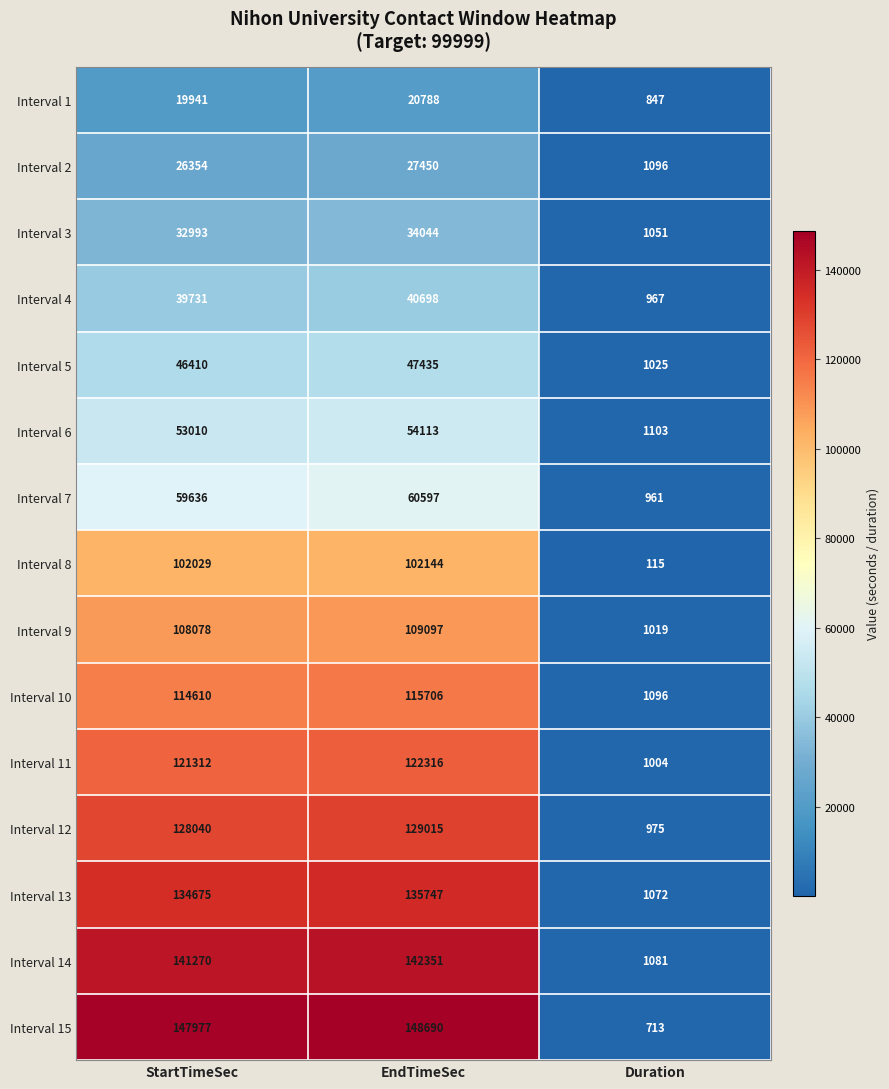

Which series changed the most between EndTimeSec and Duration?

Interval 15